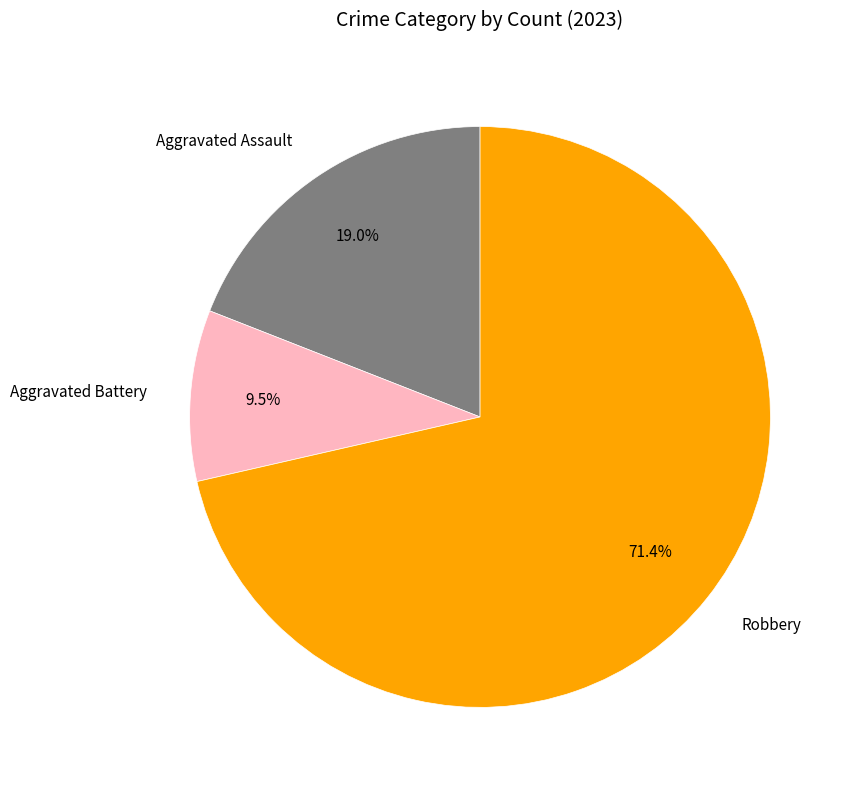

How many slices are in this pie chart?

3